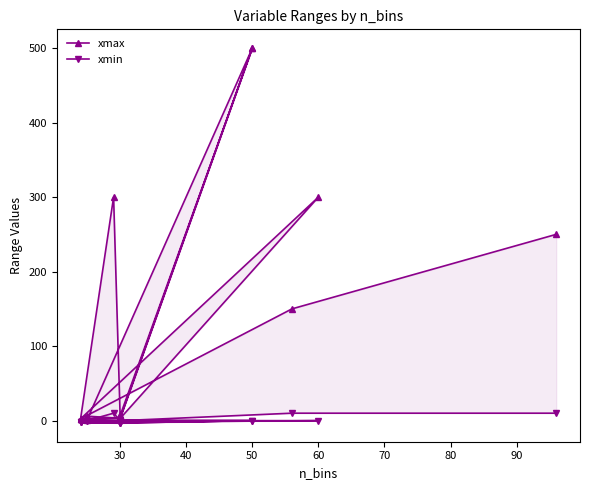

What is the value of the xmax point at the 18th from the left?

3.0